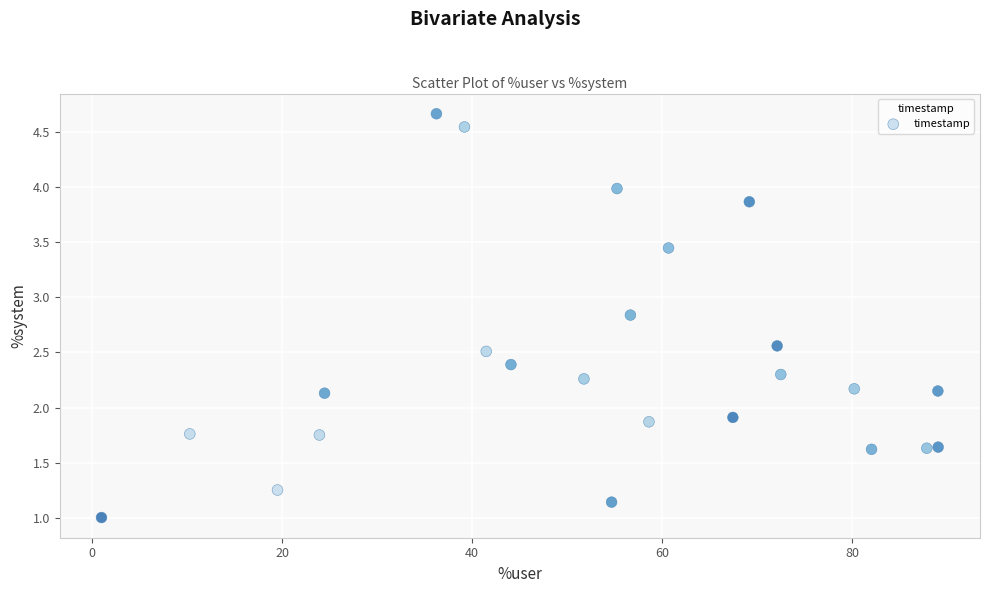

What is the range of X values (max minus min)?

88.0